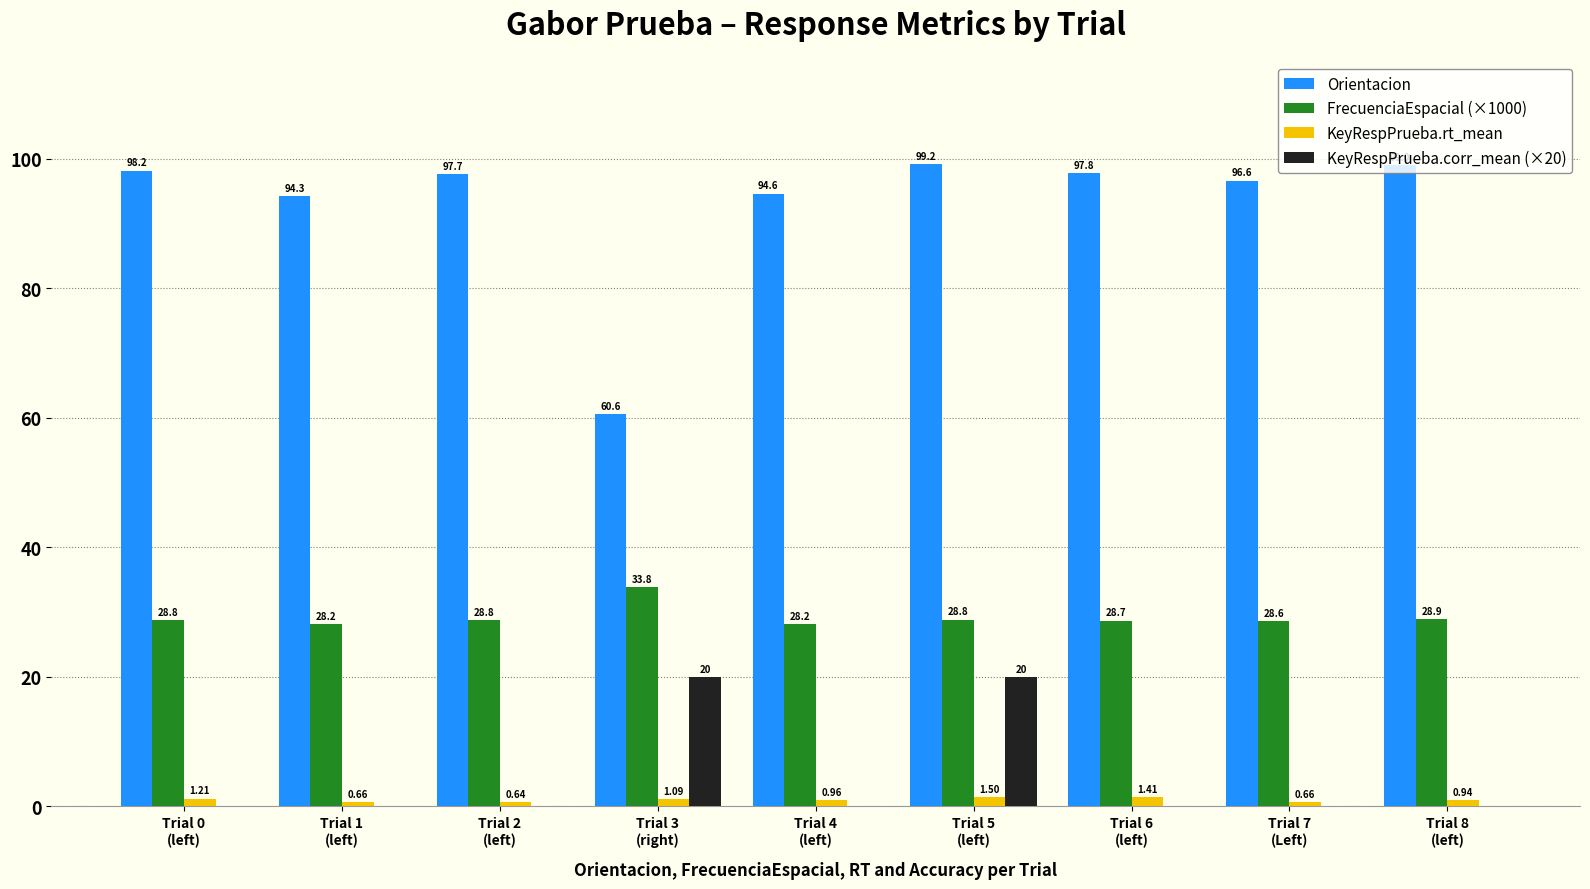

The value of KeyRespPrueba.corr_mean (×20) at Trial 1
(left) is 0.0. True or false?

True